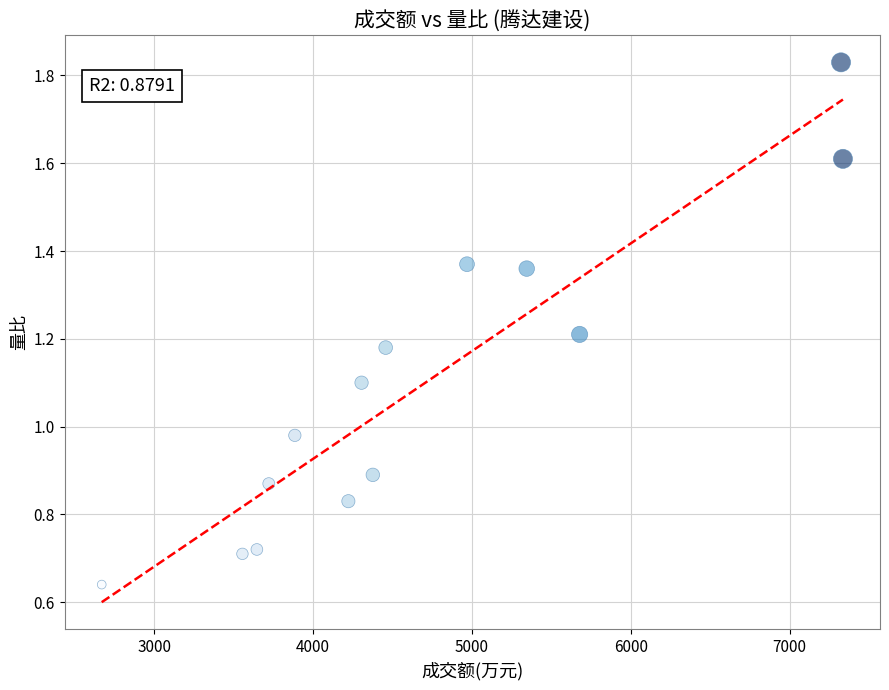

What is the range of X values (max minus min)?

4667.0